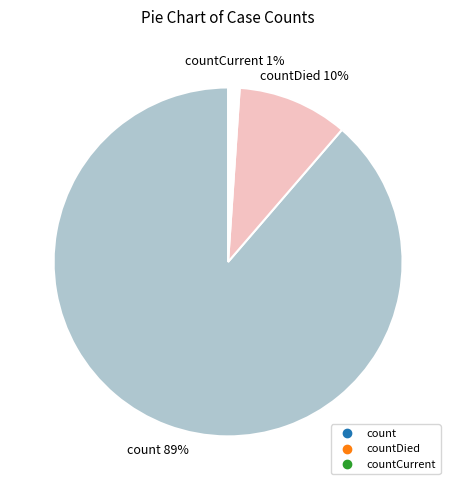

To the nearest percent, what is the difference between the largest and smallest slice percentages?

88%